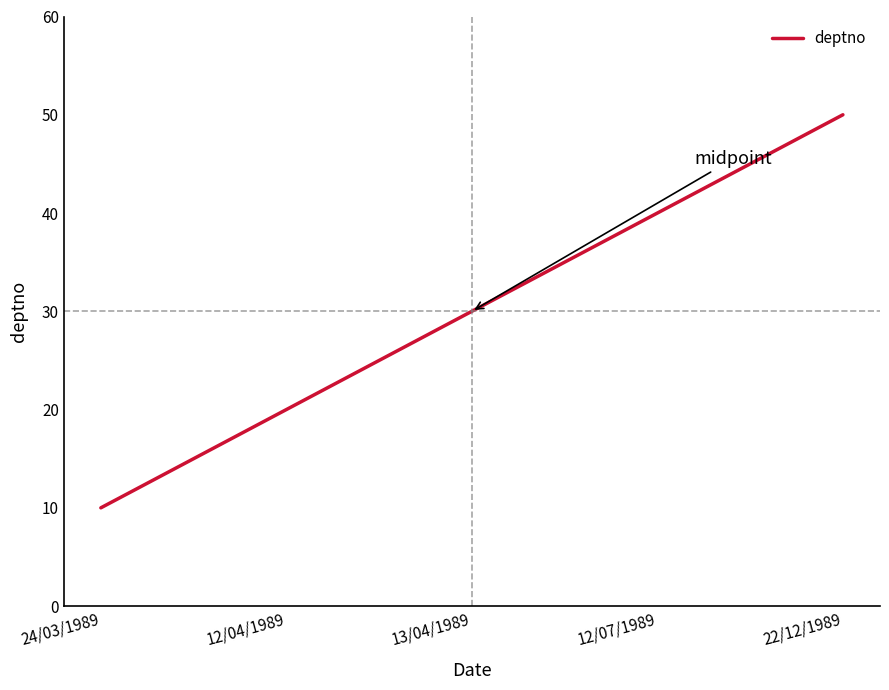

What position from the left is 12/07/1989?

4